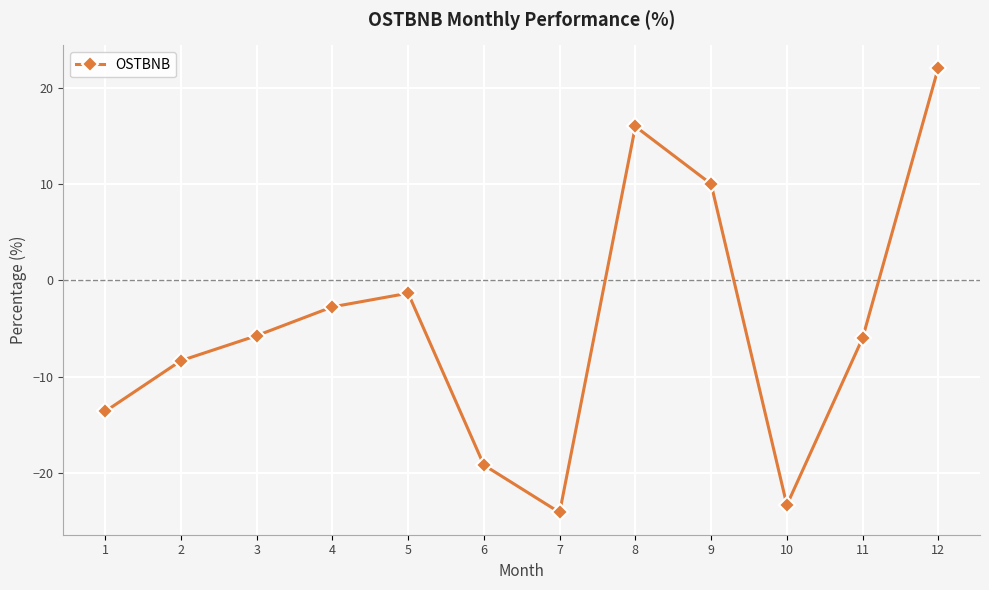

How many data points are less than -5?

7